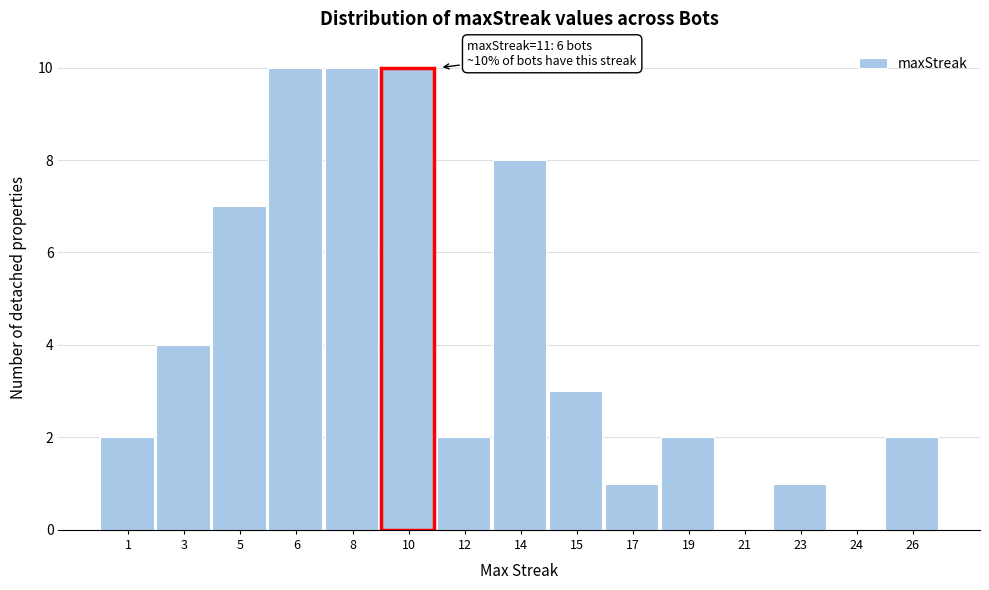

Reading right to left, list all the values displayed in this chart.

26=2	24=0	23=1	21=0	19=2	17=1	15=3	14=8	12=2	10=10	8=10	6=10	5=7	3=4	1=2